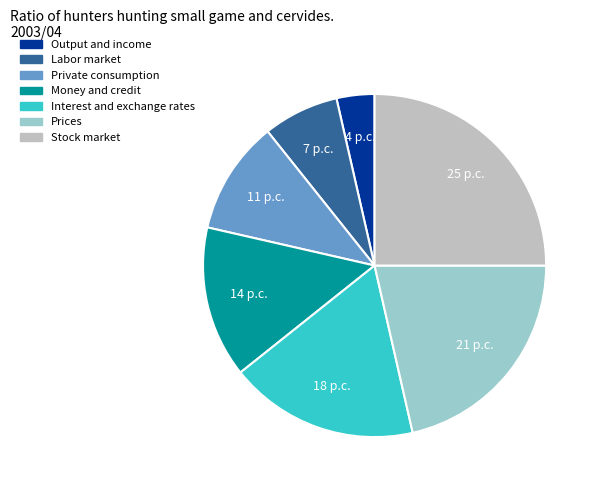

Rank the categories by value from highest to lowest.

Stock market, Prices, Interest and exchange rates, Money and credit, Private consumption, Labor market, Output and income